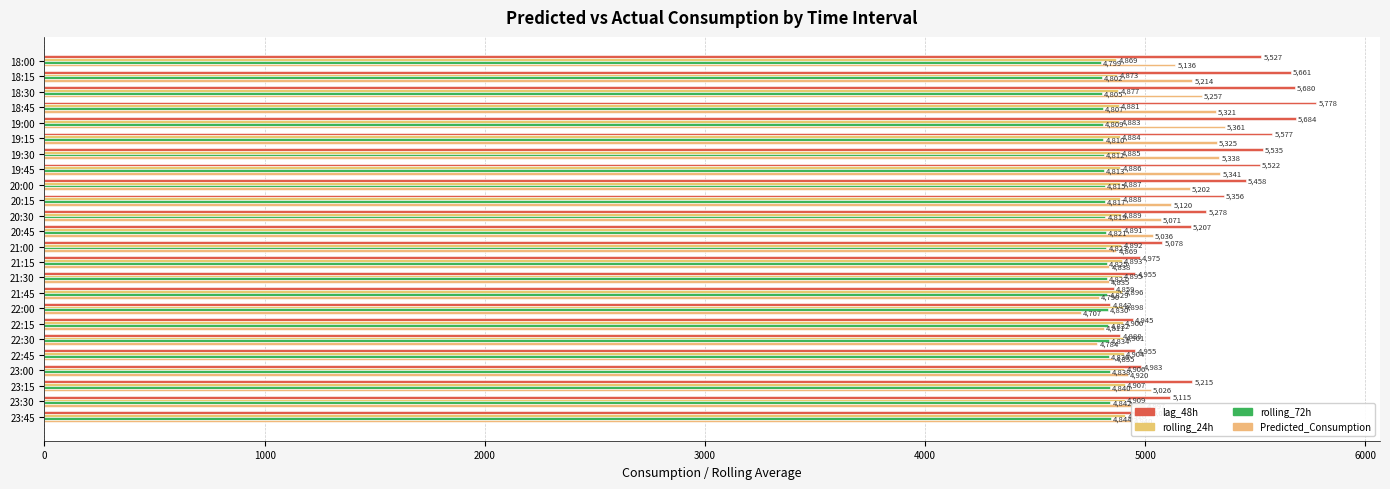

Which series has the largest total across all categories?

lag_48h